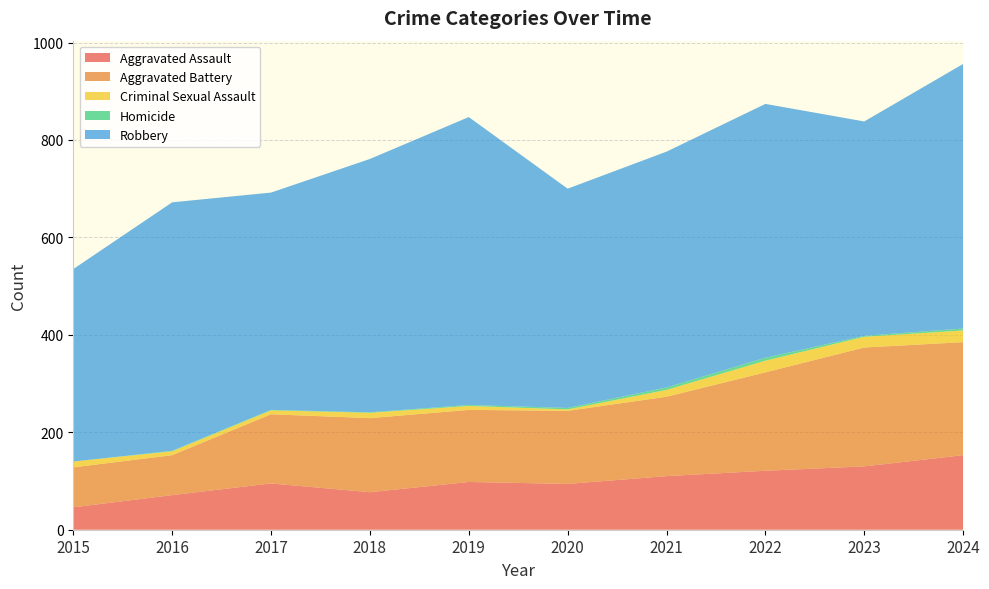

Reading left to right, extract all data points from this chart.

Aggravated Assault: 2015=46	2016=71	2017=95	2018=77	2019=98	2020=94	2021=110	2022=121	2023=130	2024=153
Aggravated Battery: 2015=82	2016=82	2017=142	2018=152	2019=148	2020=150	2021=163	2022=202	2023=244	2024=232
Criminal Sexual Assault: 2015=12	2016=8	2017=8	2018=11	2019=8	2020=3	2021=14	2022=24	2023=22	2024=24
Homicide: 2015=0	2016=1	2017=1	2018=1	2019=2	2020=3	2021=5	2022=6	2023=2	2024=4
Robbery: 2015=395	2016=510	2017=446	2018=520	2019=591	2020=450	2021=484	2022=521	2023=440	2024=543